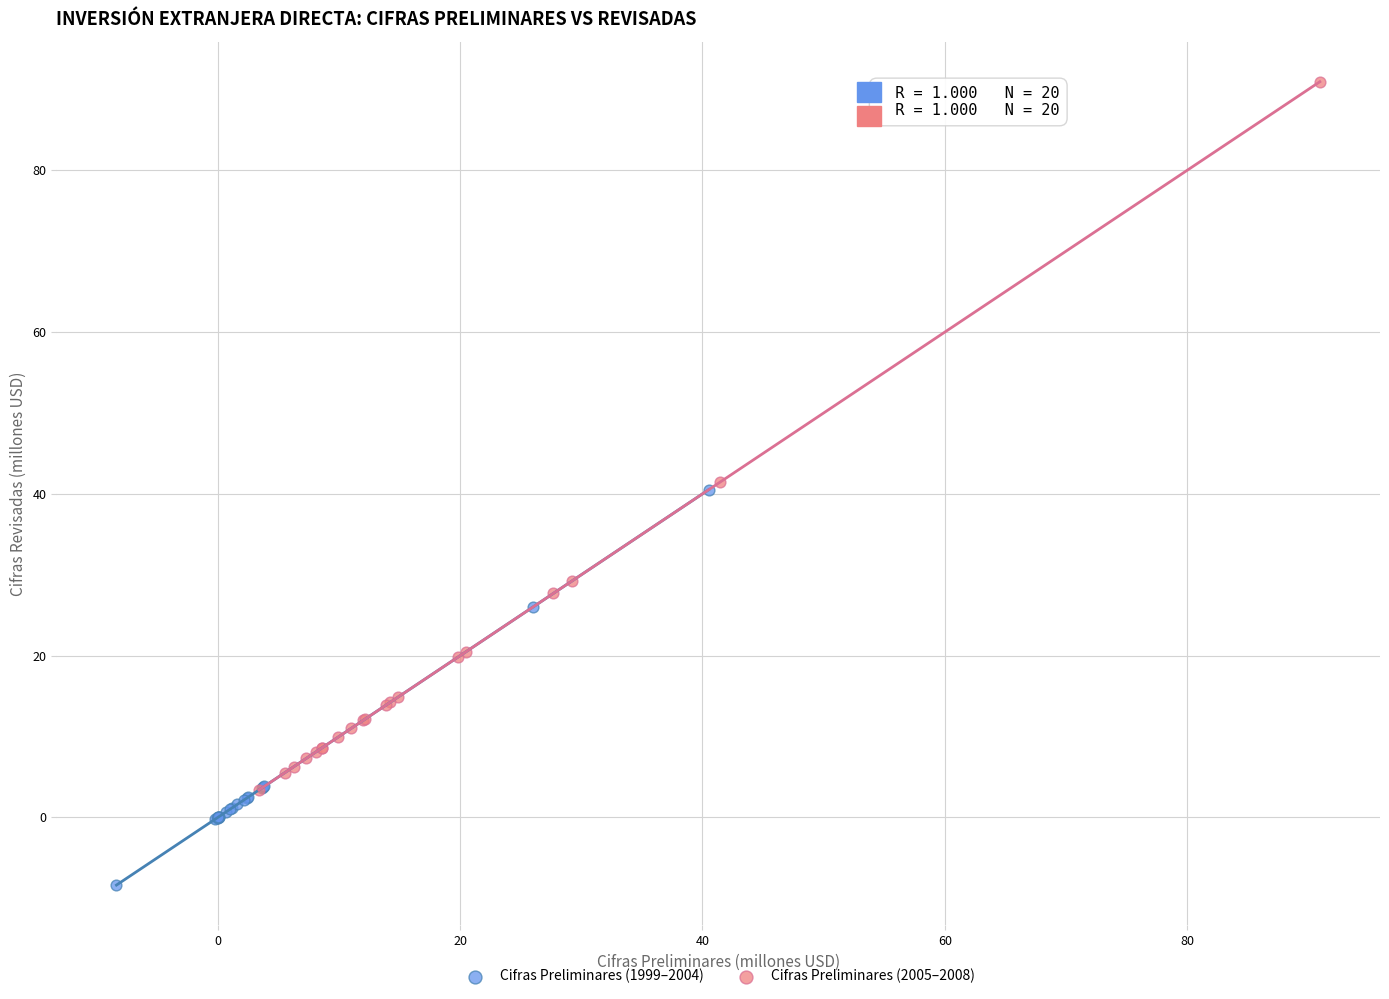

Which series reaches the maximum Y coordinate?

Cifras Preliminares (2005–2008)